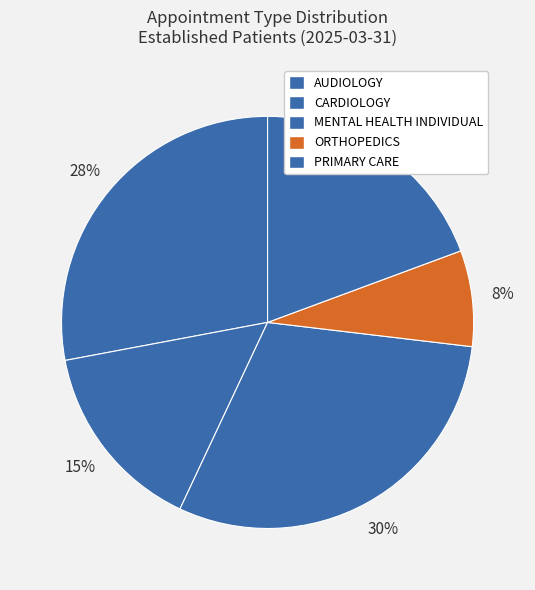

How much of the chart is everything except AUDIOLOGY?

72.0%